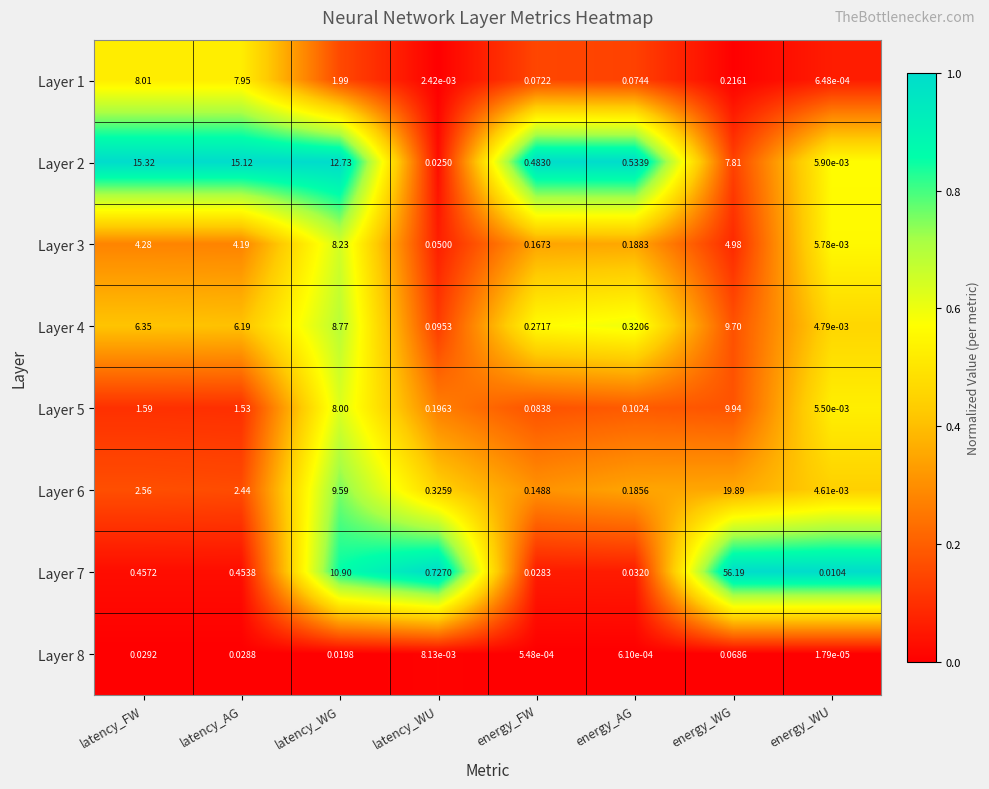

Where is Layer 4 nearest to the value 4?

latency_AG